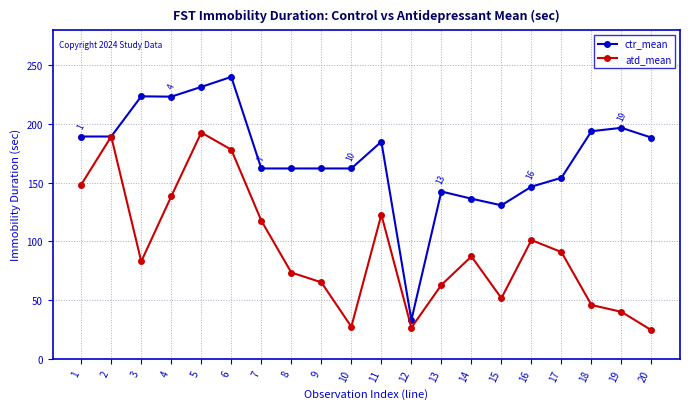

True or false: atd_mean has more than 0 interior local peaks.

True